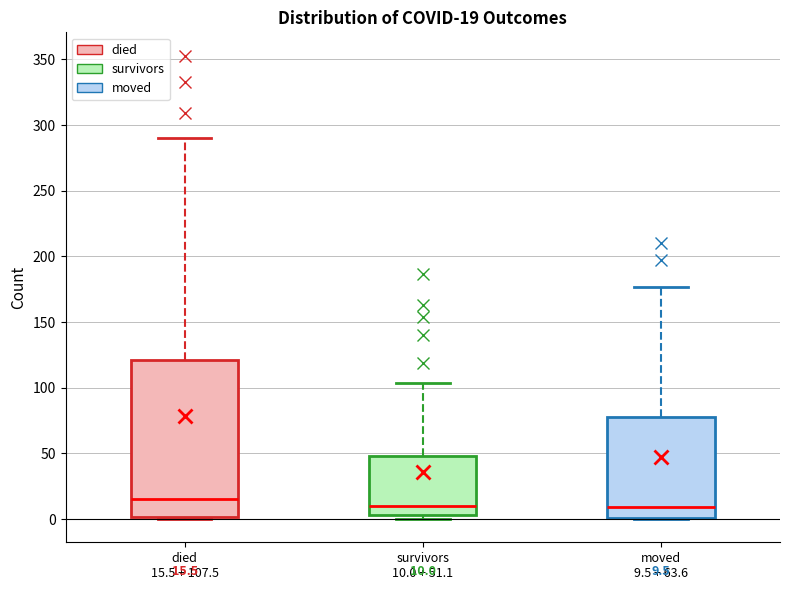

Comparing the boxes themselves (not the whiskers), which one is the tallest?

died 15.5 + 107.5